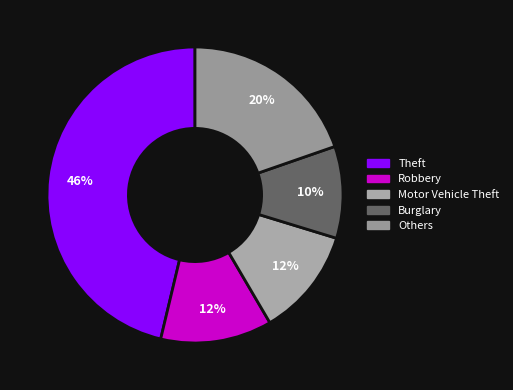

What is the smallest slice in the pie chart?

Burglary